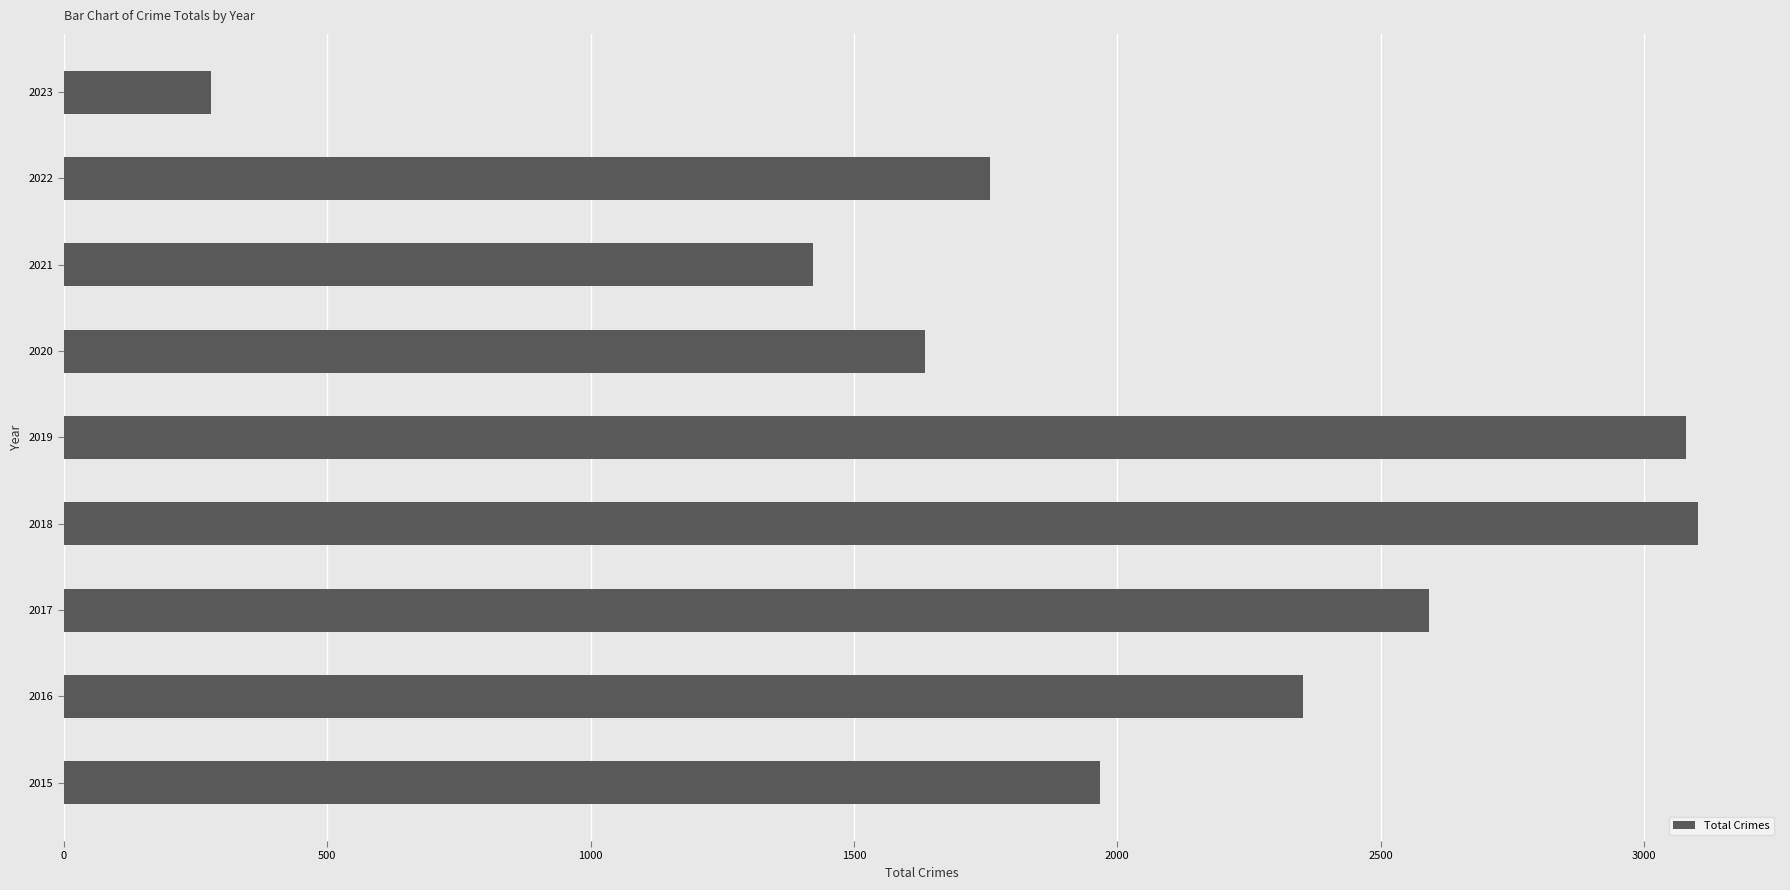

What is the change in value from 2016 to 2020?

-718